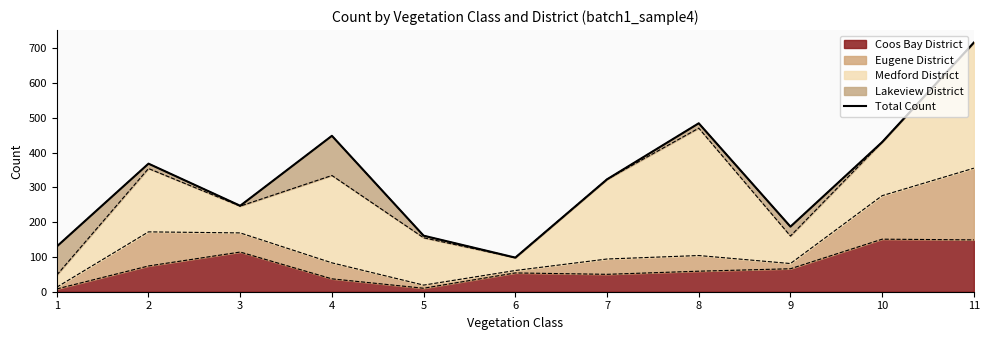

What is the value of the 1st point from the left?

130